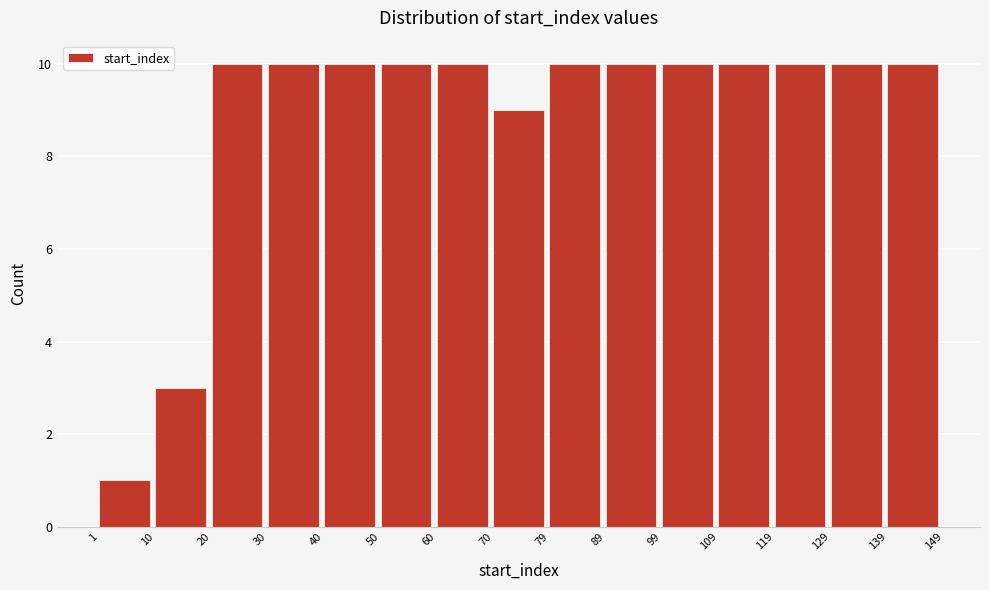

Reading left to right, list every bar in this chart as the range it spans on the x-axis followed by its height. The values are not printed on the chart, so give them approximately, as read against the axis.

1 to 10: 1
10 to 20: 3
20 to 30: 10
30 to 40: 10
40 to 50: 10
50 to 60: 10
60 to 70: 10
70 to 79: 9
79 to 89: 10
89 to 99: 10
99 to 109: 10
109 to 119: 10
119 to 129: 10
129 to 139: 10
139 to 149: 10